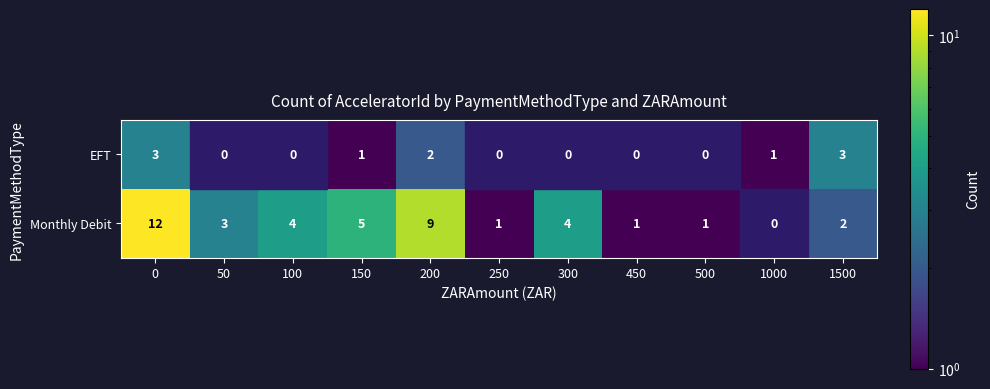

Which series has the largest total across all categories?

Monthly Debit